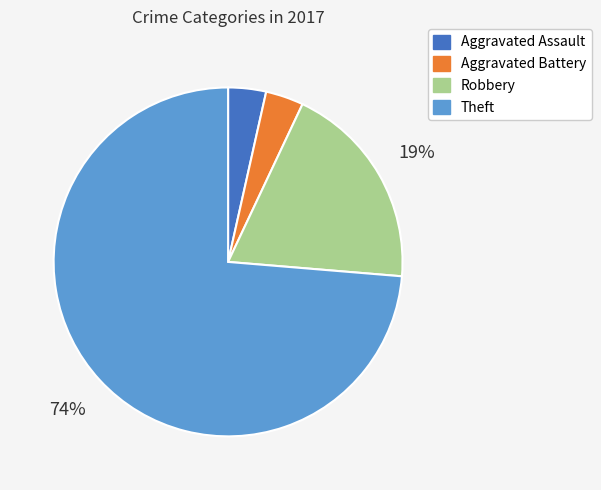

How many segments does this pie chart have?

4